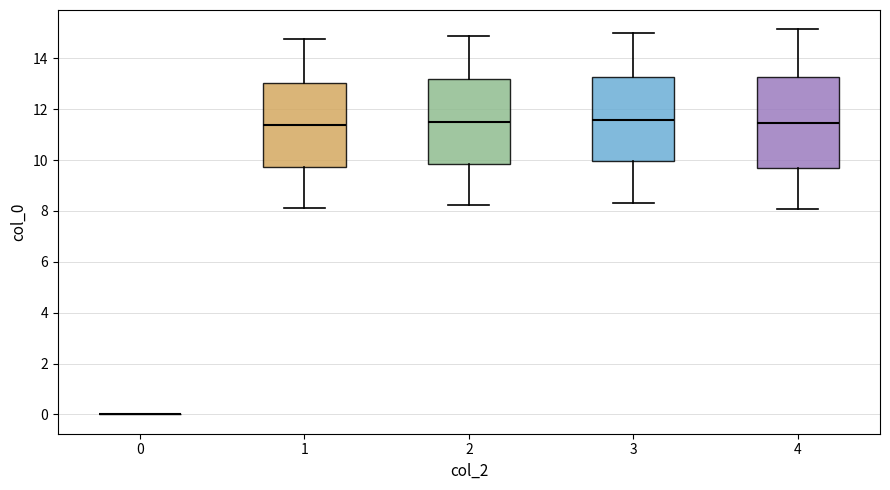

Reading left to right, read every box against the y-axis: the position of its median line, the range the box covers, and the ends of its whiskers. The values are not printed on the chart, so give them approximately, as read against the axis.

0: box collapsed to a line at 0.0, whiskers 0.0 to 0.0
1: median 11.4, box 9.8 to 13.0, whiskers 8.2 to 14.8
2: median 11.4, box 9.8 to 13.2, whiskers 8.2 to 14.8
3: median 11.6, box 10.0 to 13.2, whiskers 8.4 to 15.0
4: median 11.4, box 9.8 to 13.2, whiskers 8.0 to 15.2